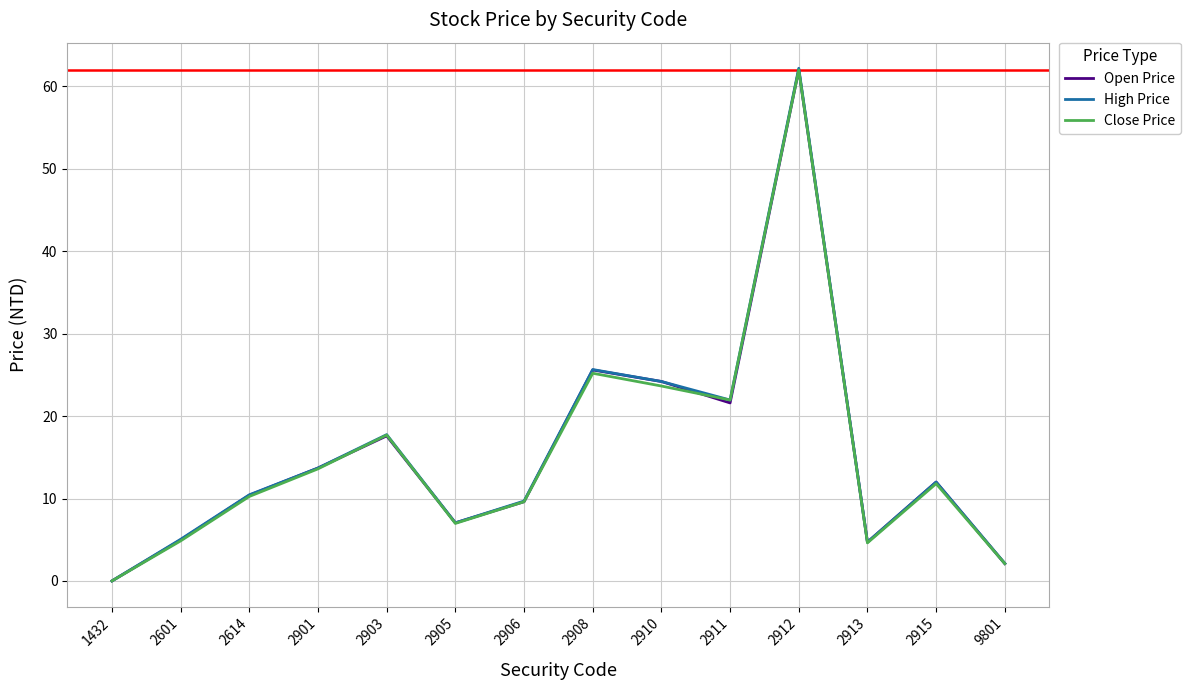

The value of Open Price at 2901 is 22.8. True or false?

False